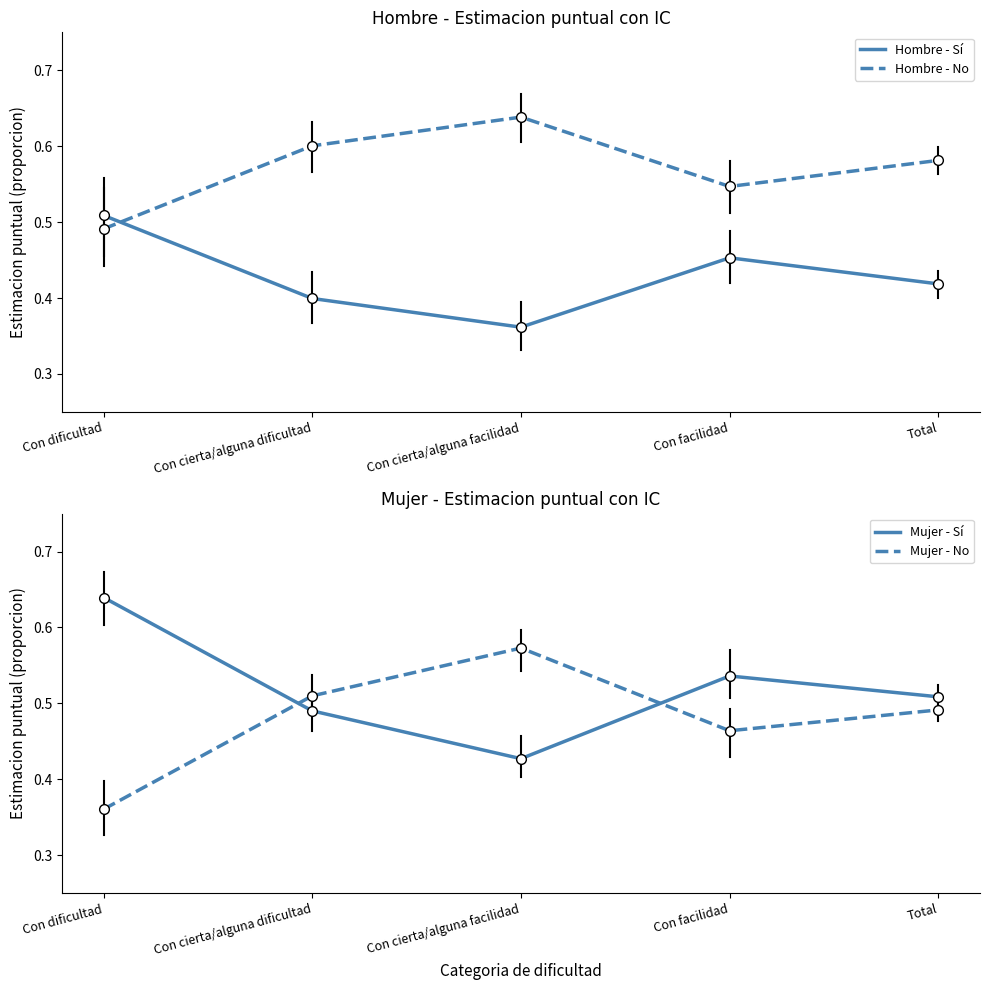

At which category is the sum across all series the highest?

Con dificultad